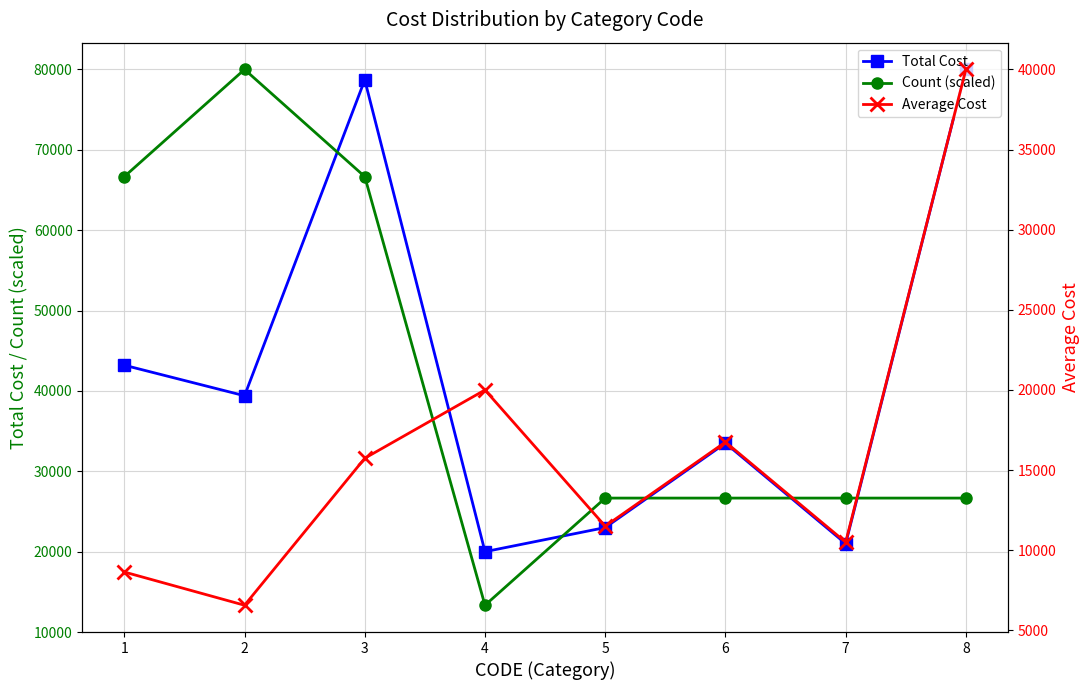

Count the number of data series in this chart.

3